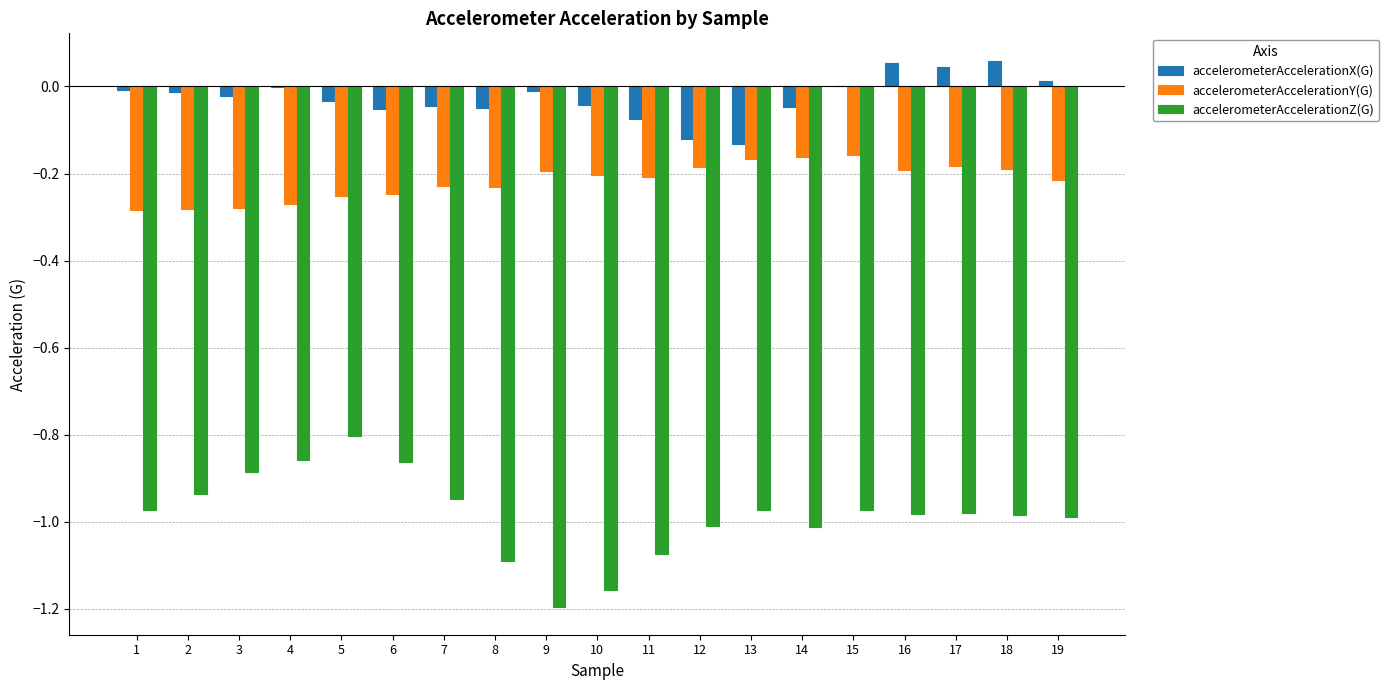

Which series has the largest total across all categories?

accelerometerAccelerationX(G)